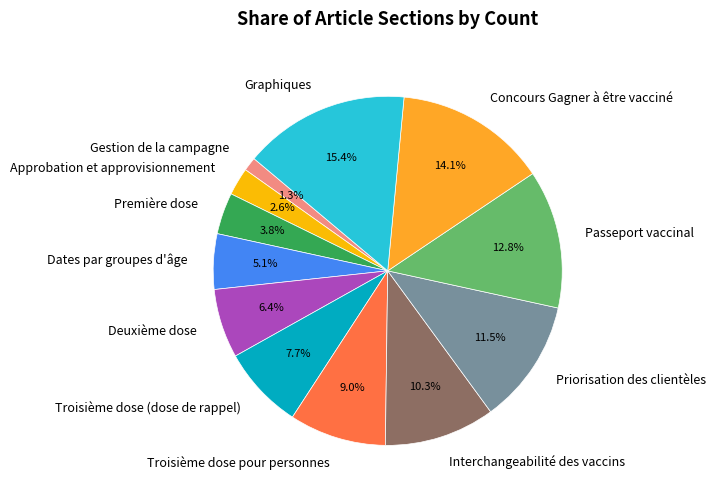

Which slice is the smallest?

Gestion de la campagne